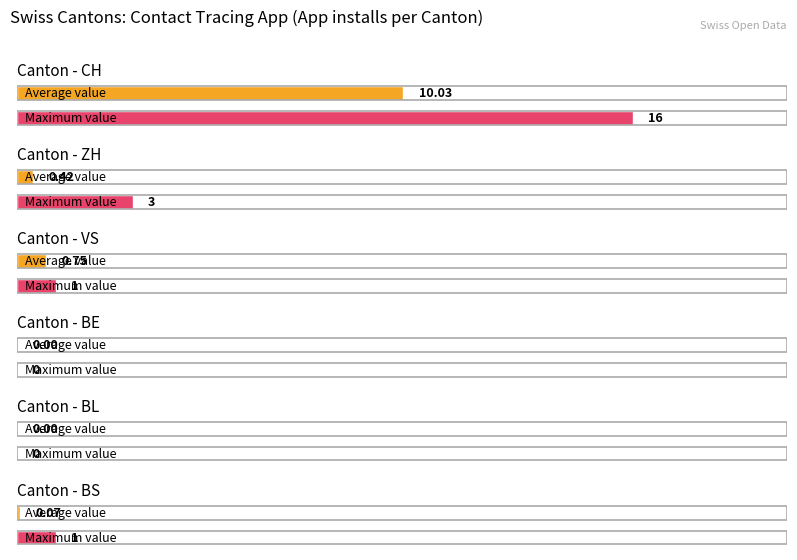

Which series has the largest range (max minus min)?

CH